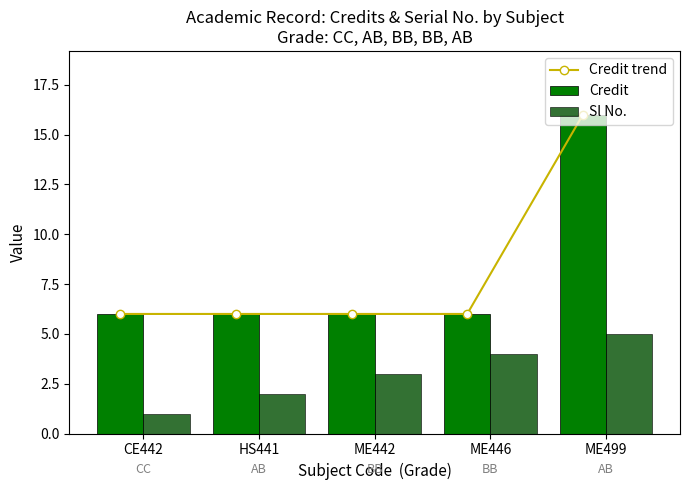

What is the sum of all Credit trend values?

40